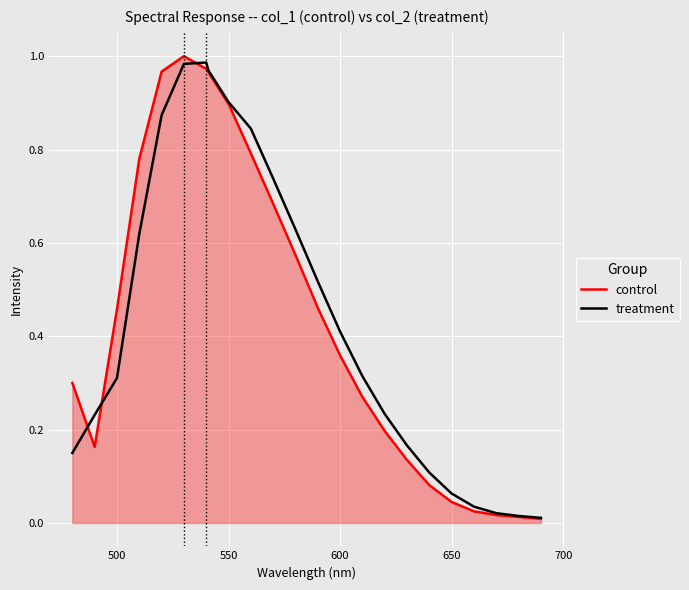

What are all the series names shown in the legend?

control, treatment